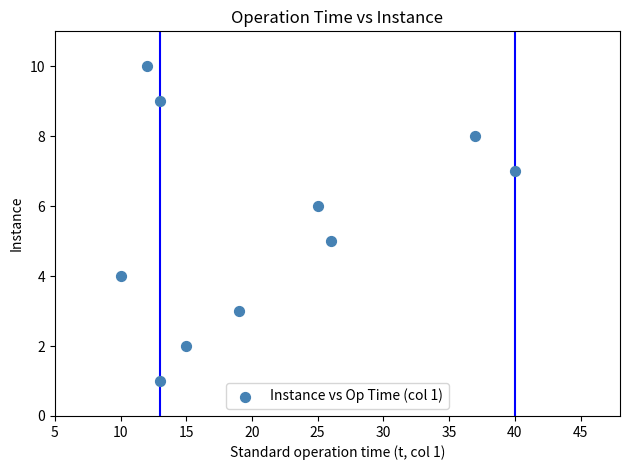

What is the range of X values (max minus min)?

30